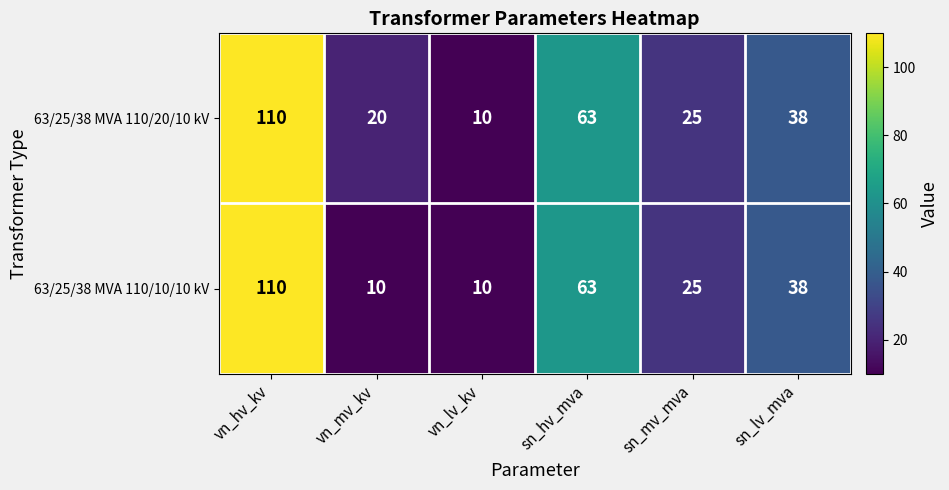

True or false: 63/25/38 MVA 110/20/10 kV has a value of 38 at sn_lv_mva.

True